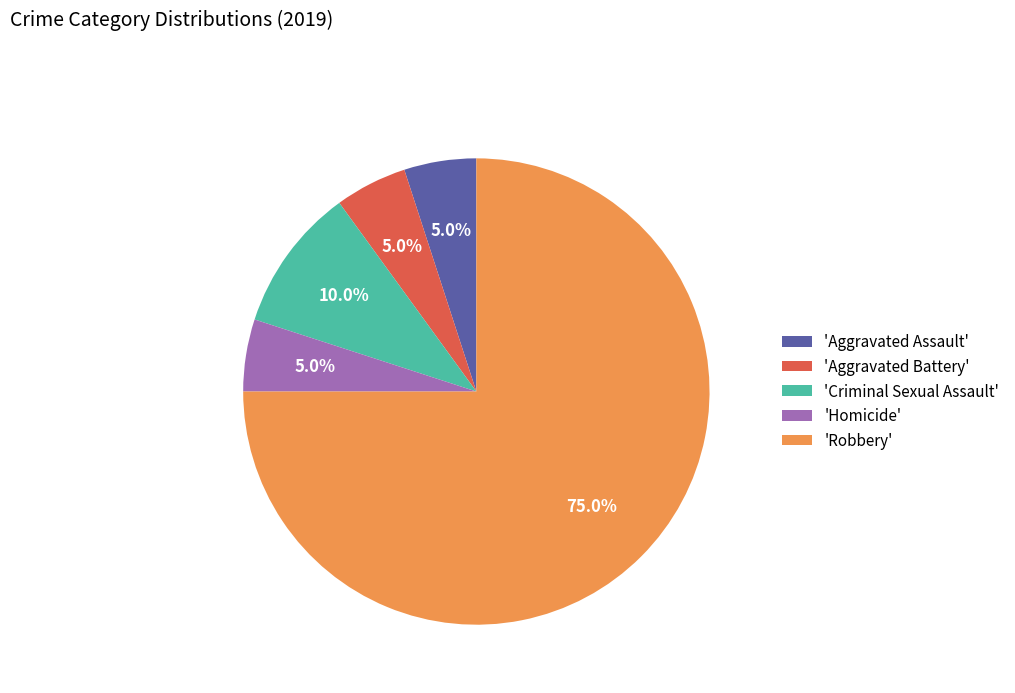

Which category has the biggest portion of the pie?

'Robbery'